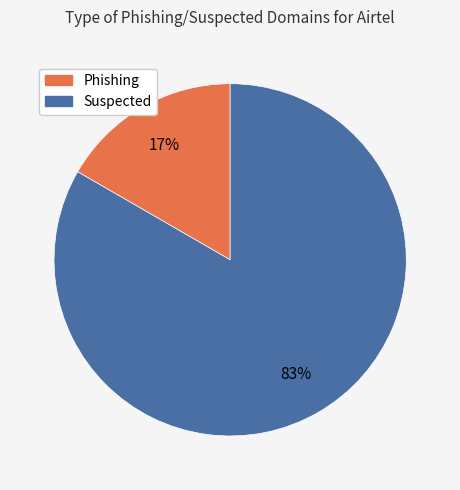

Is Suspected the majority of the pie?

Yes